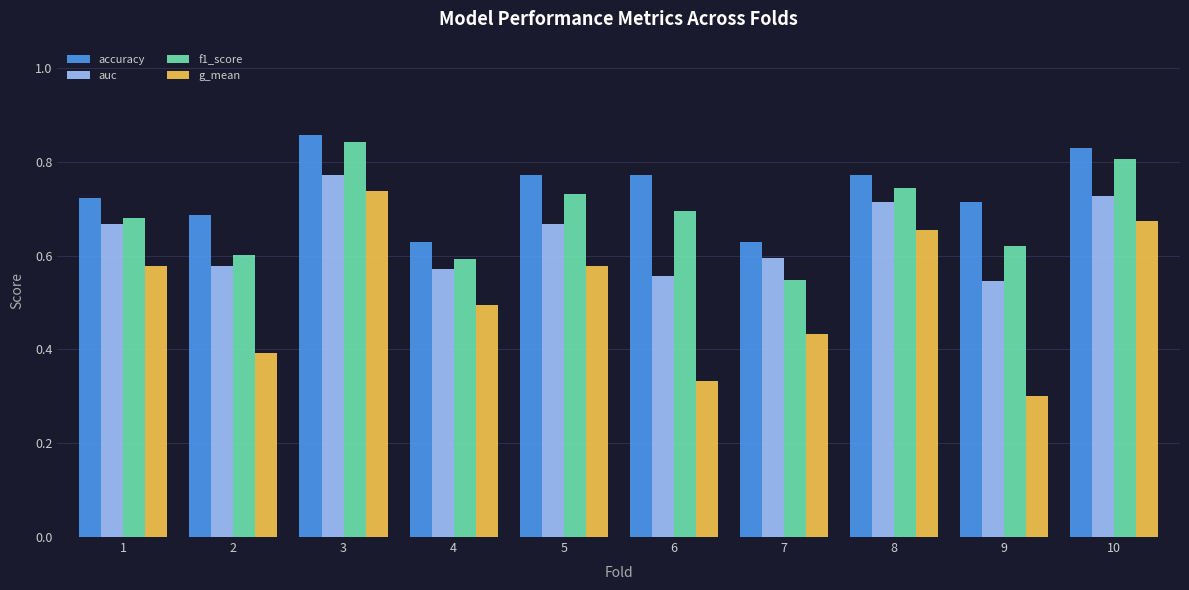

What are all the series names shown in the legend?

accuracy, auc, f1_score, g_mean